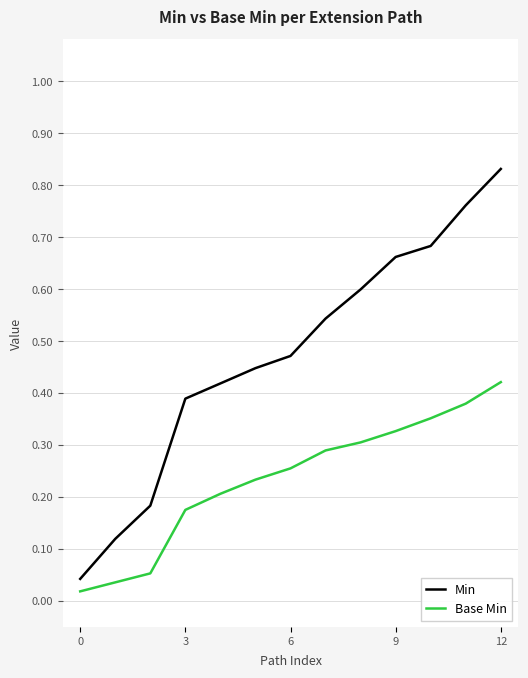

True or false: Base Min and Min cross at least once.

False